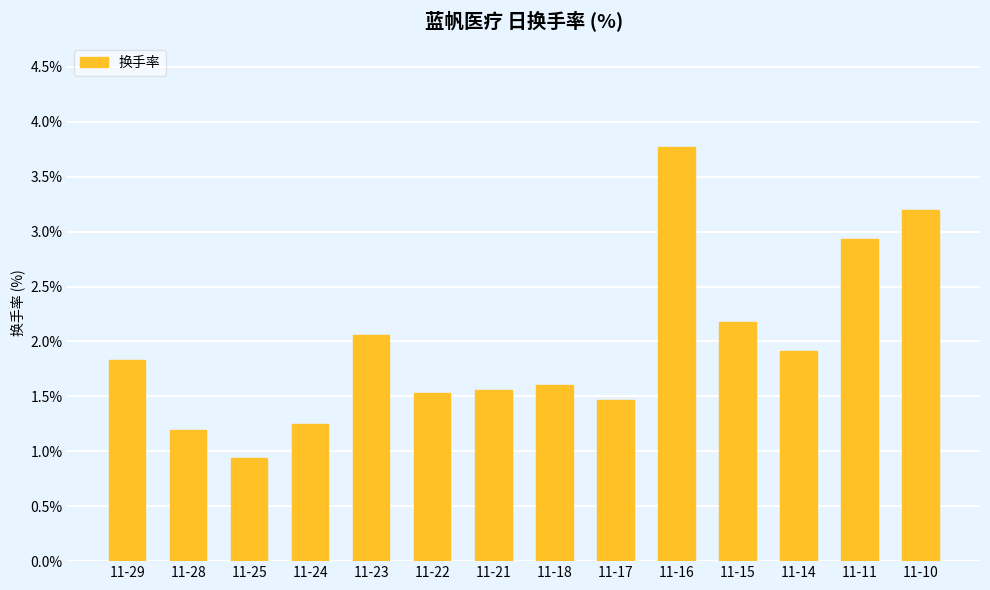

What is the difference between the maximum and minimum values?

2.8